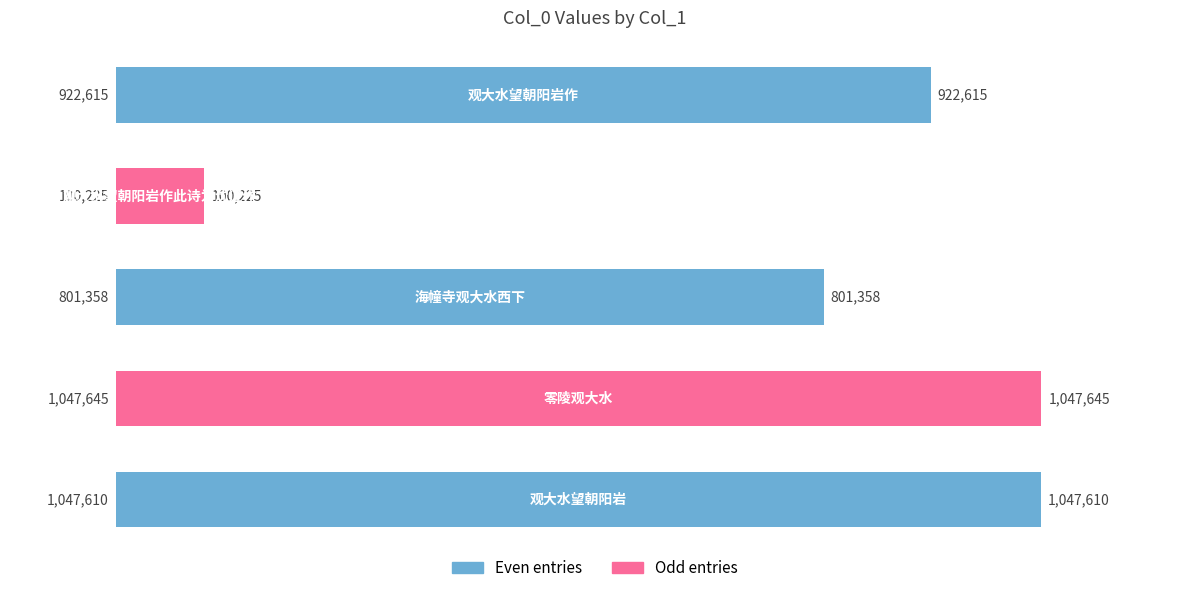

What is the maximum value shown in the chart?

1047645